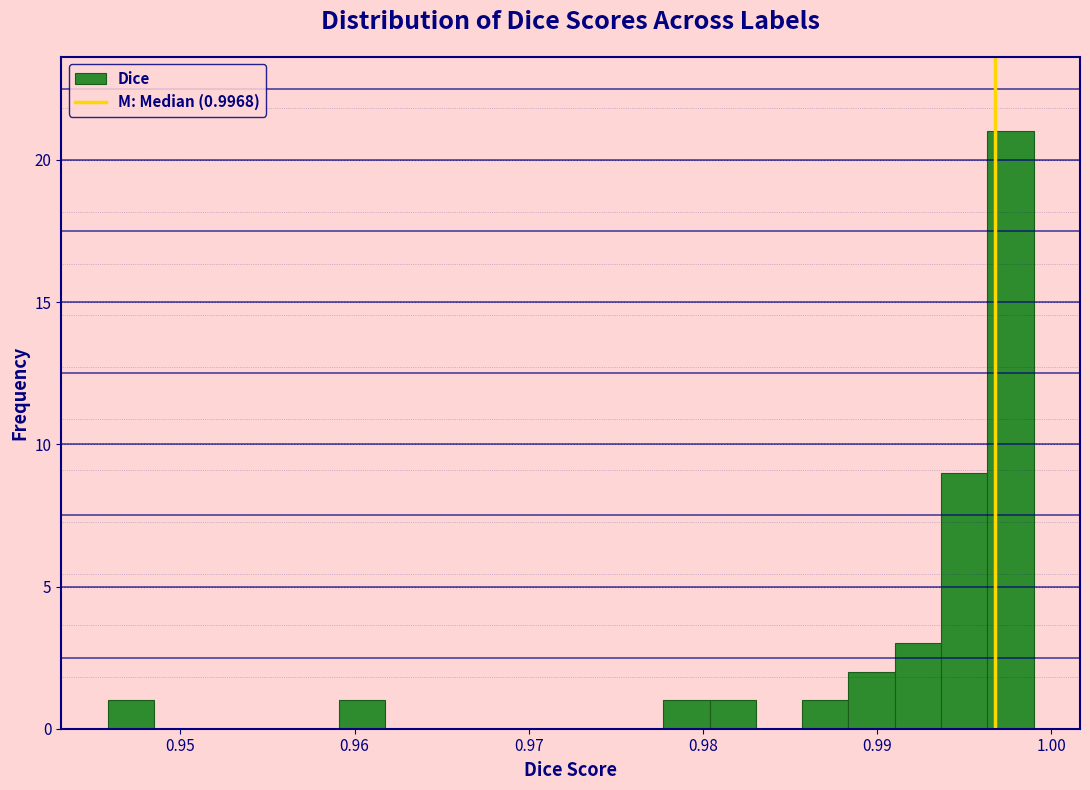

Around what value on the x-axis is the tallest bar? Give the approximate position of its centre, as read against the axis.

0.998